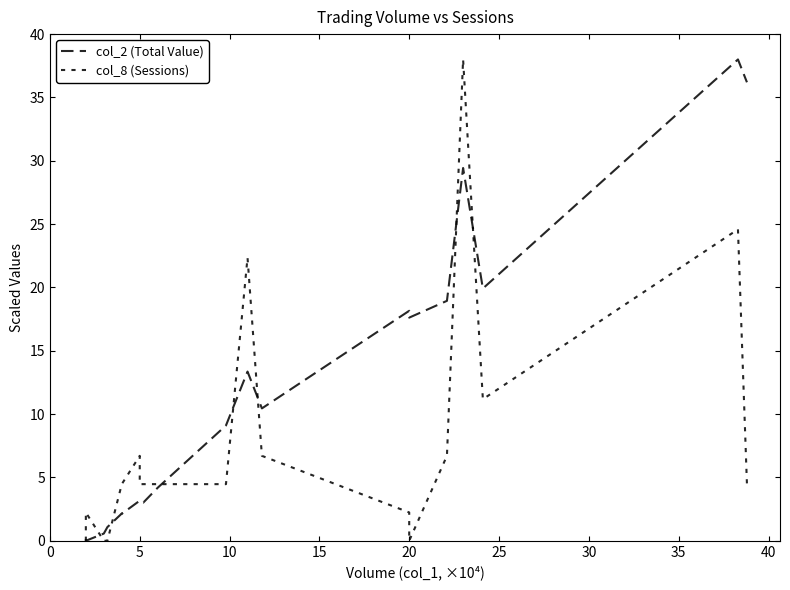

What is the average value of the col_8 (Sessions) series?

7.6